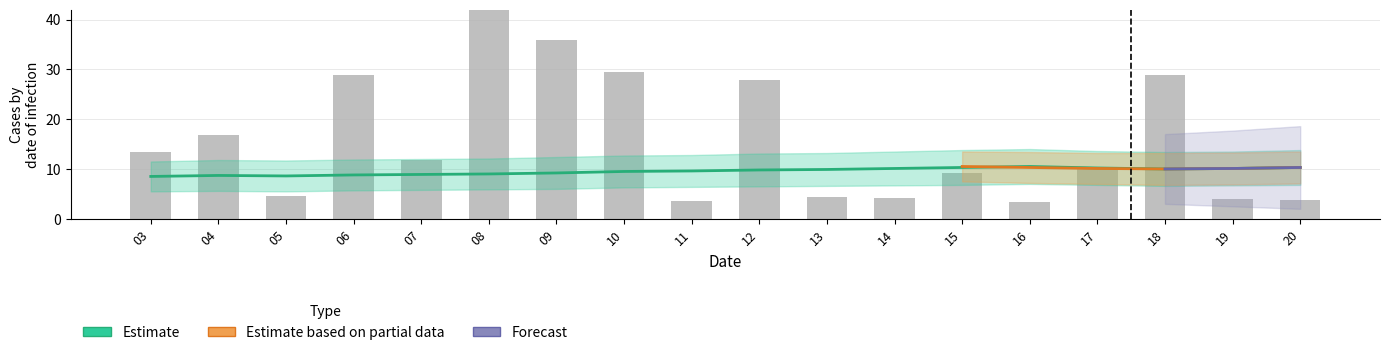

Which series has the largest range (max minus min)?

Estimate